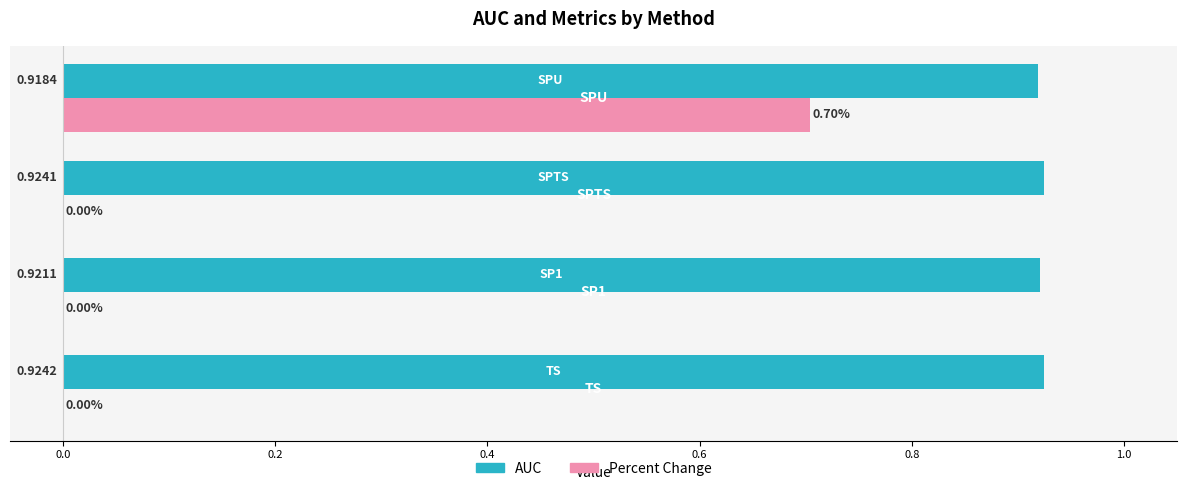

Which series has the largest total across all categories?

AUC